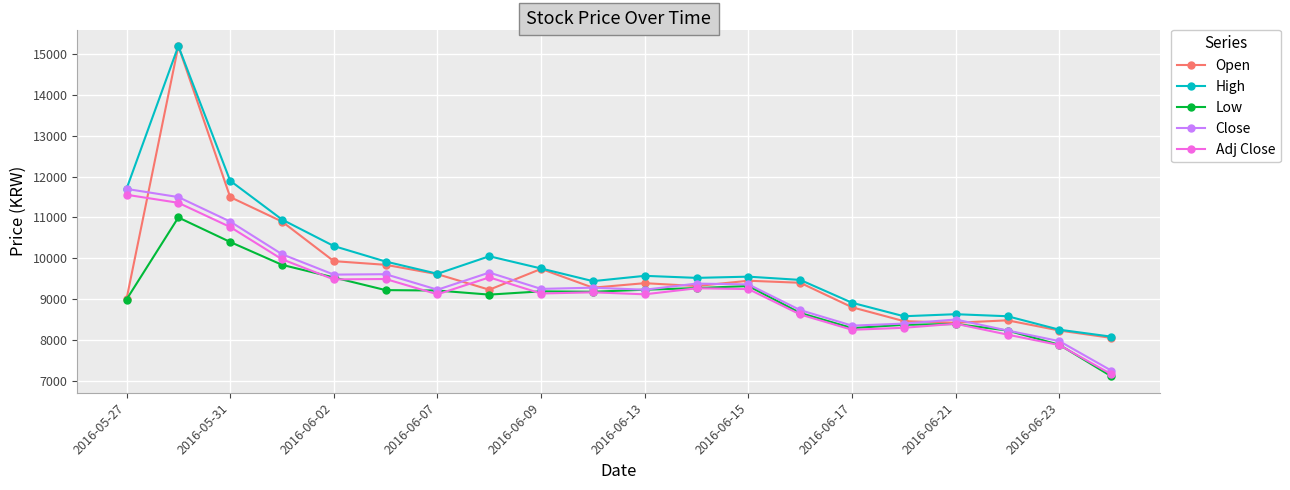

What is the greatest value displayed?

15200.0